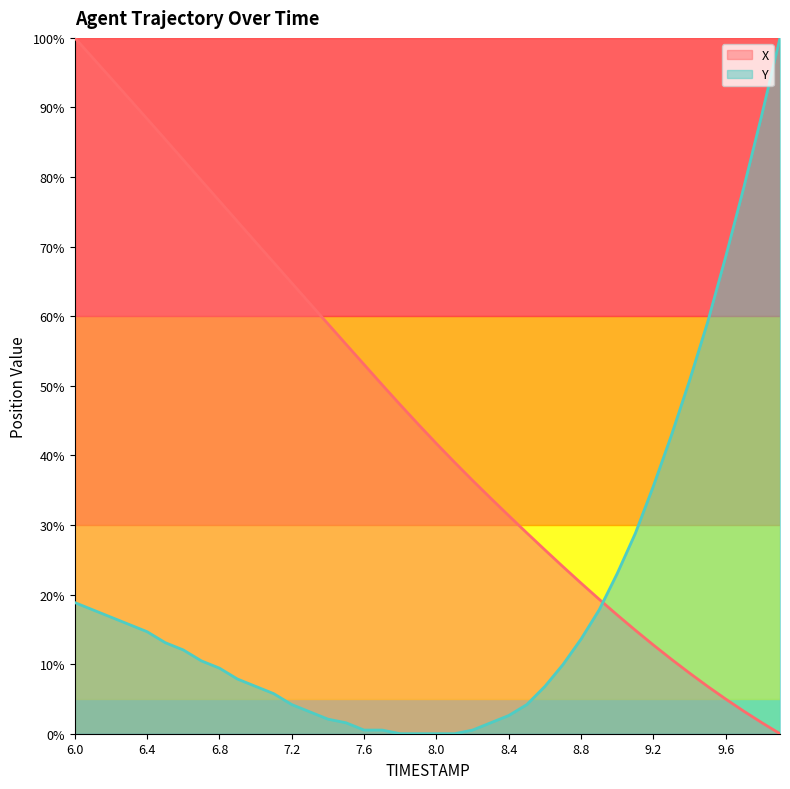

Between 6.2 and 7.7, which series saw the biggest shift?

X